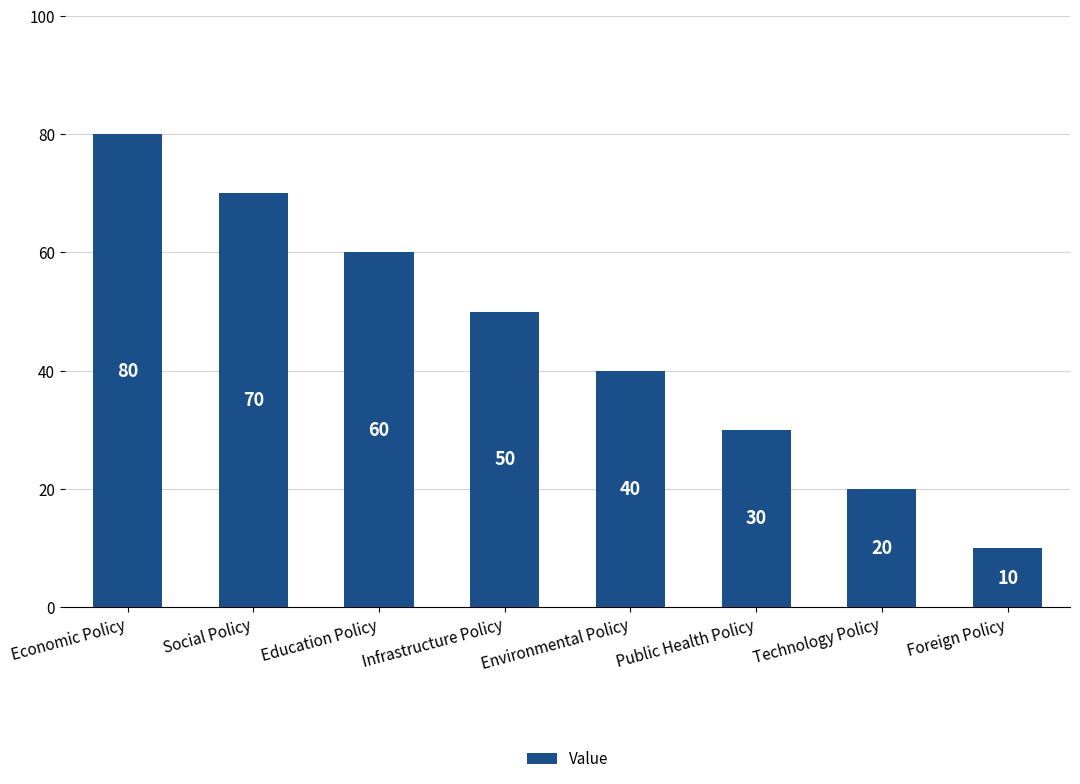

Between Social Policy and Economic Policy, which is larger?

Economic Policy